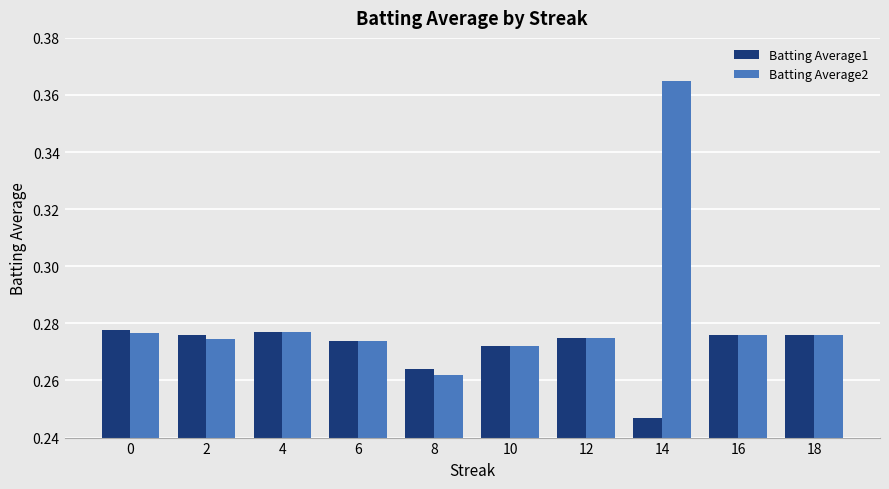

How many groups of bars are there?

10